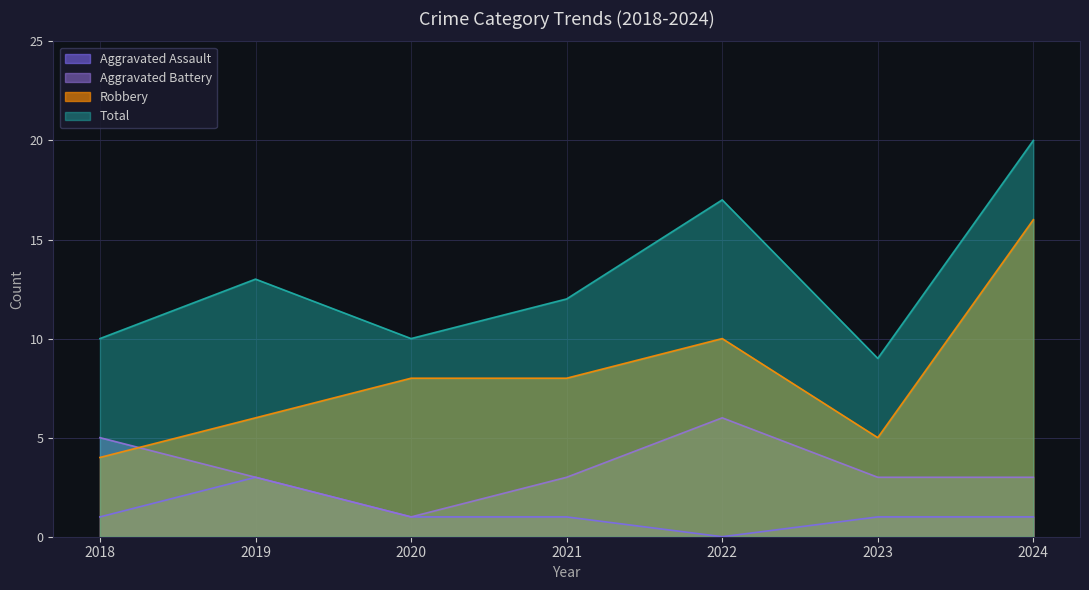

True or false: Robbery and Total cross at least once.

False